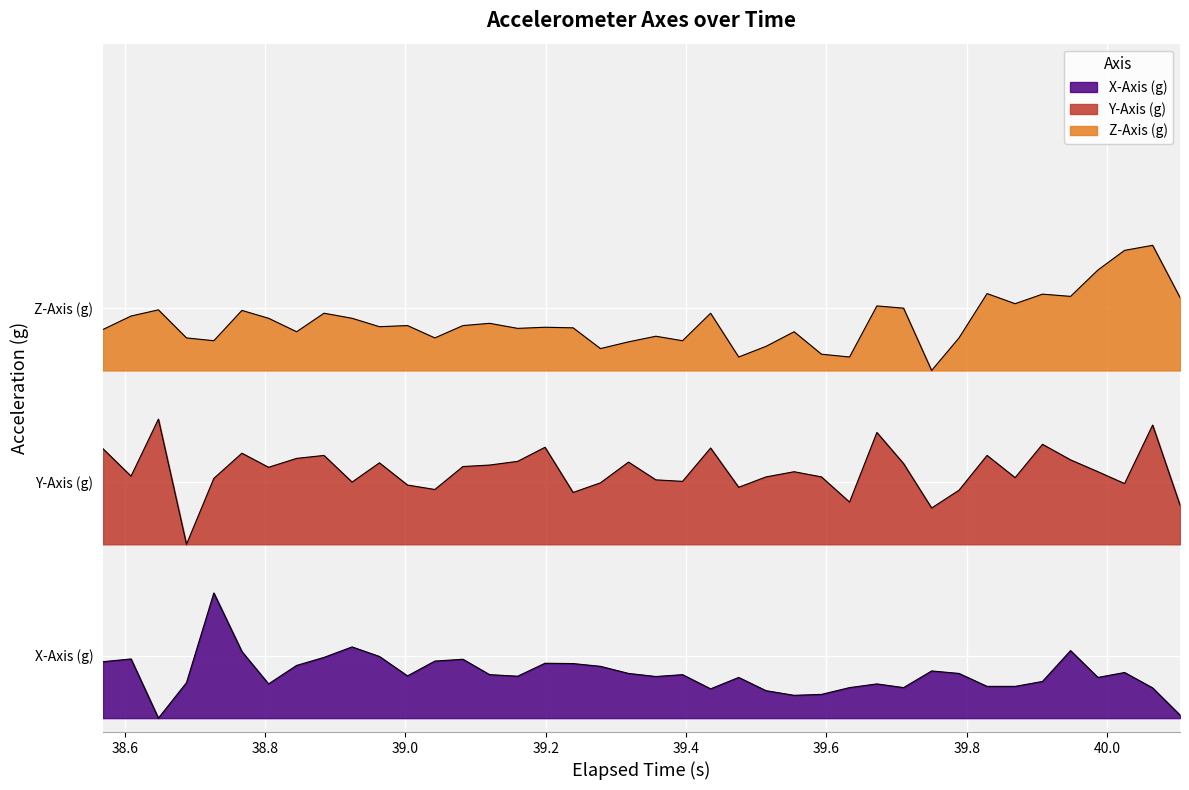

How many lines are shown in the chart?

3